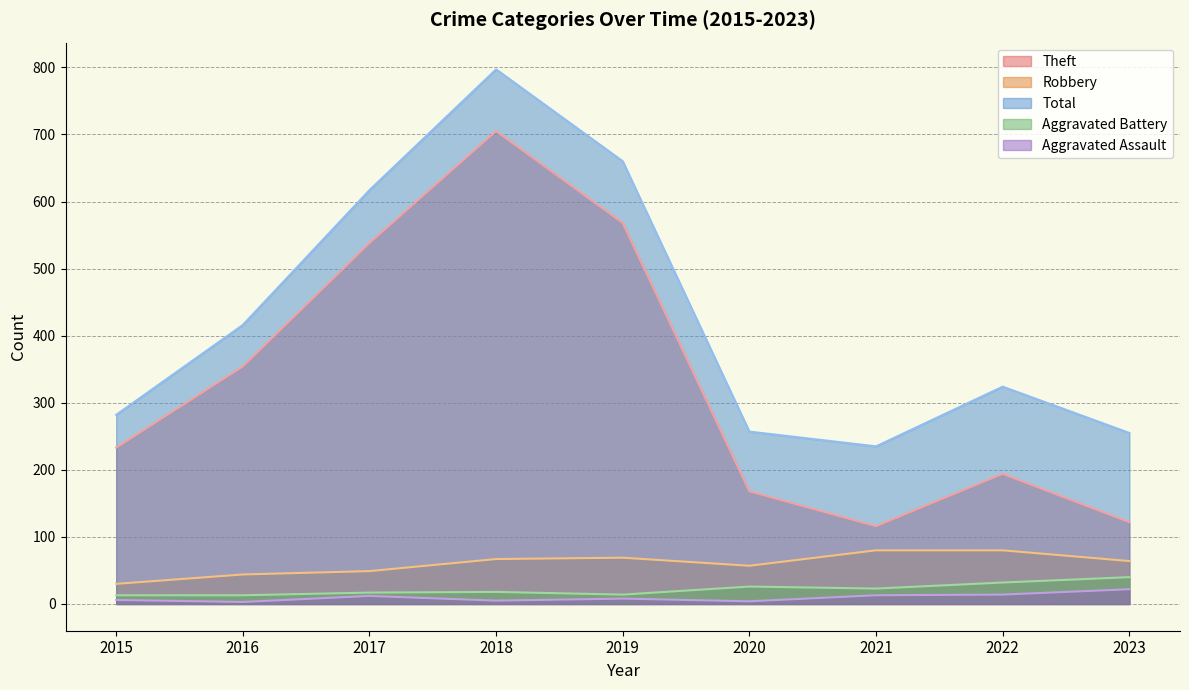

How many lines are shown in the chart?

5